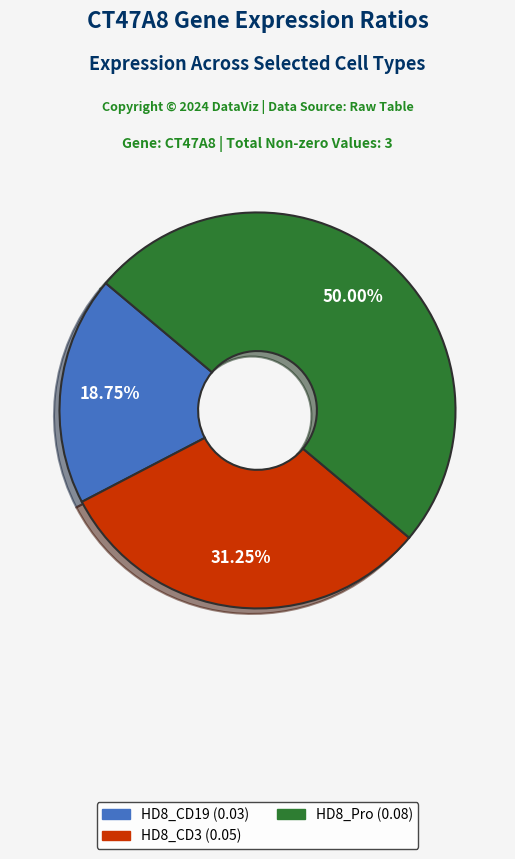

To the nearest percent, what is the average slice percentage?

33%